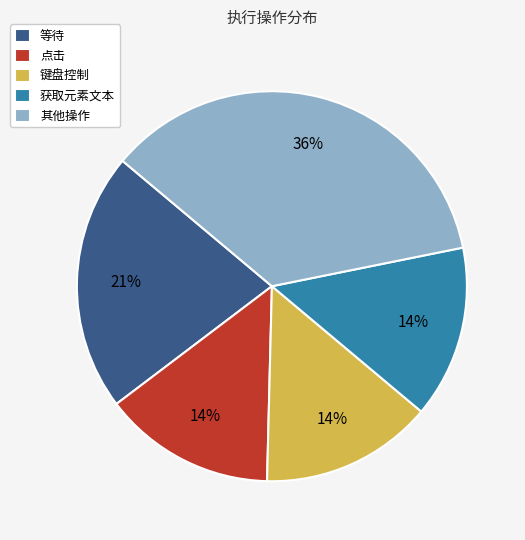

Is the sum of 等待 and 获取元素文本 greater than half?

No